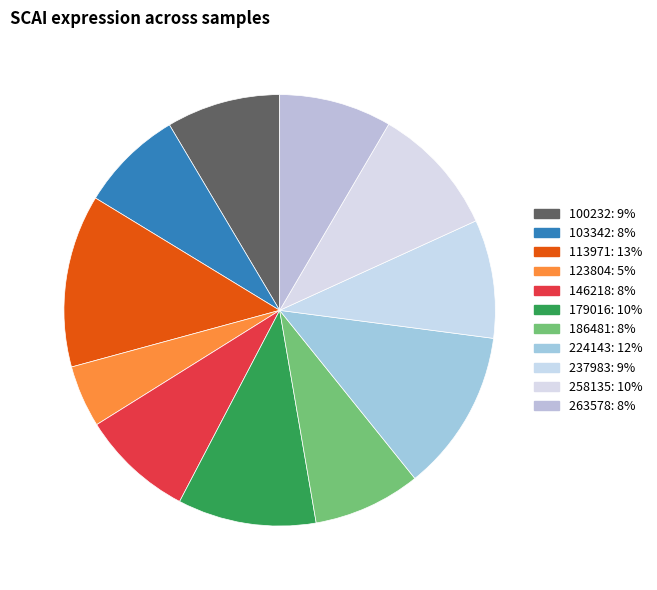

Which category has the biggest portion of the pie?

113971